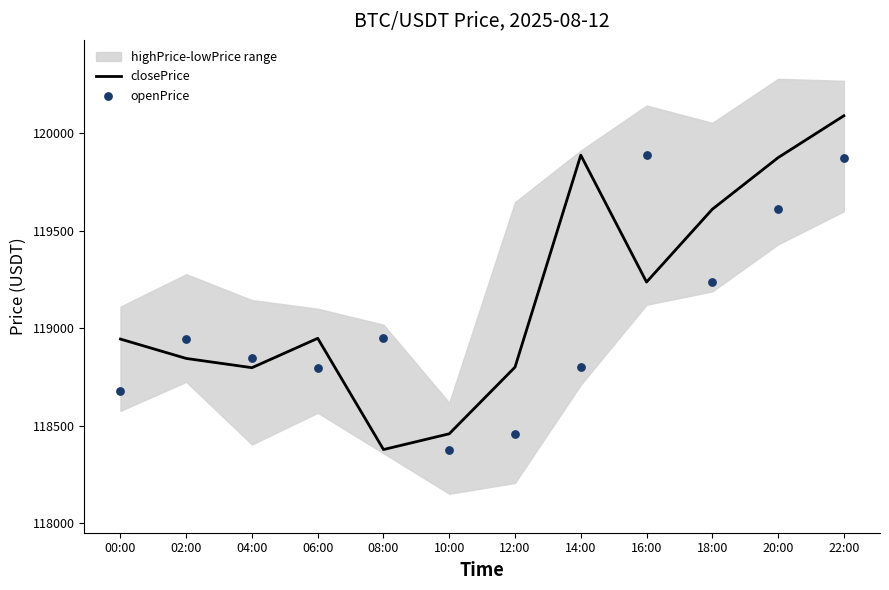

At which category is the sum across all series the highest?

22:00